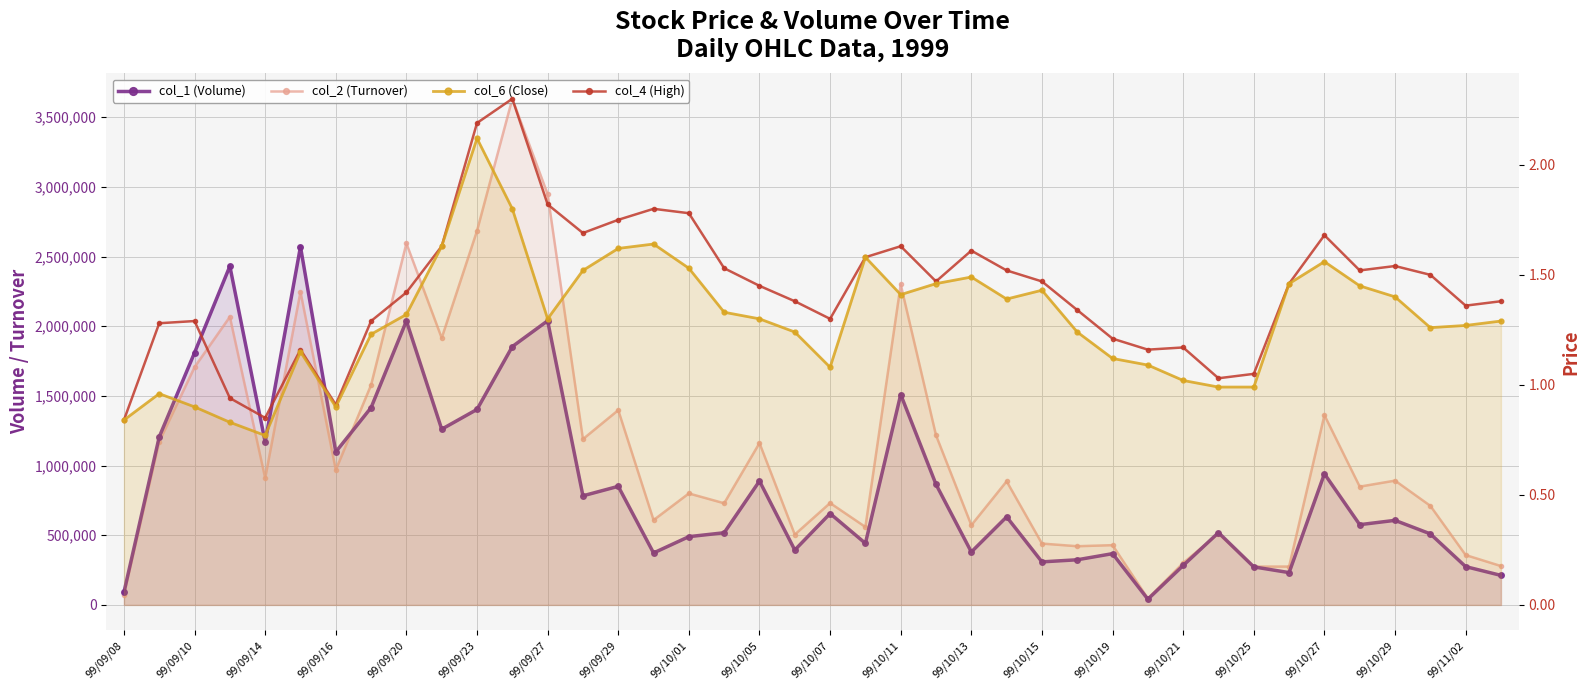

The value of col_4 (High) at 99/10/13 is 2.2. True or false?

False